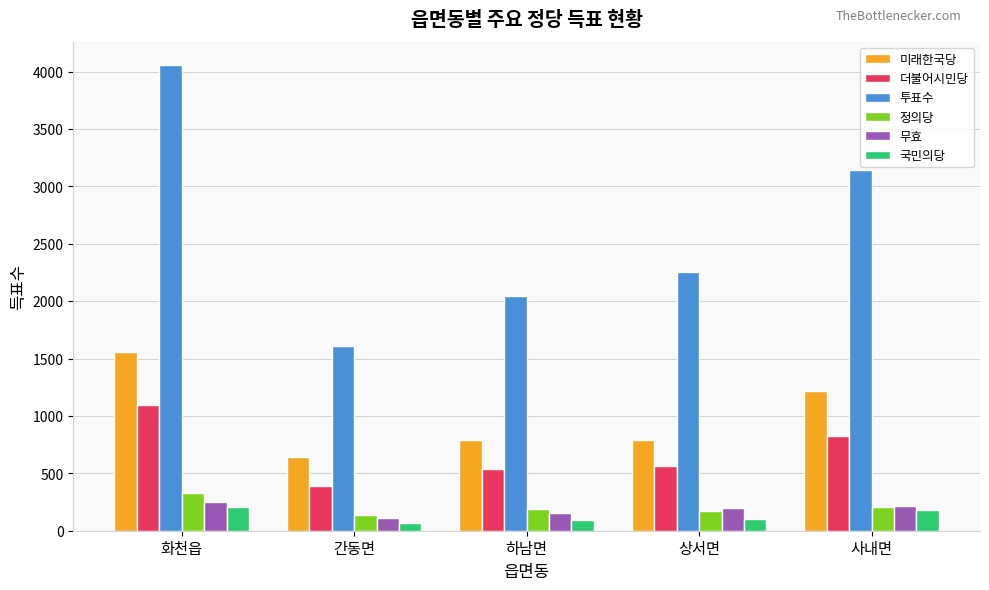

Which series has the widest spread of values?

투표수